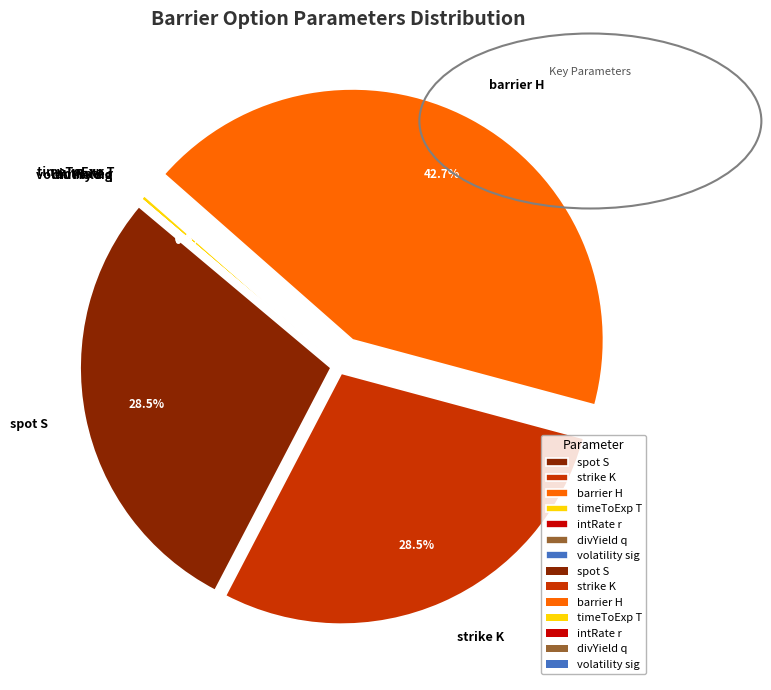

Which slice is the largest?

barrier H